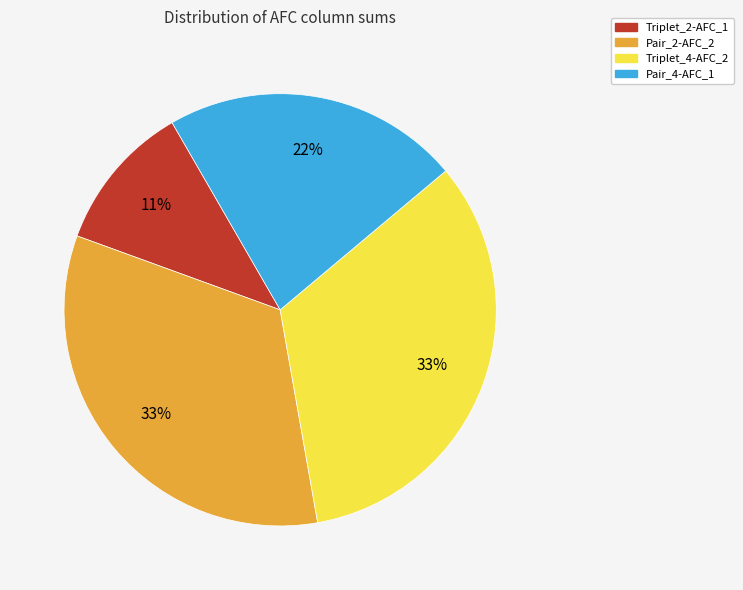

Which has a higher value, Triplet_4-AFC_2 or Pair_4-AFC_1?

Triplet_4-AFC_2